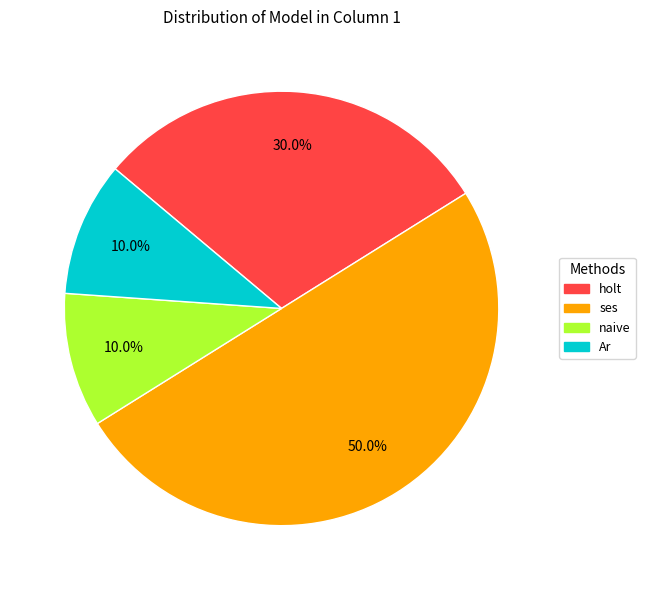

Does any single category account for the majority?

No